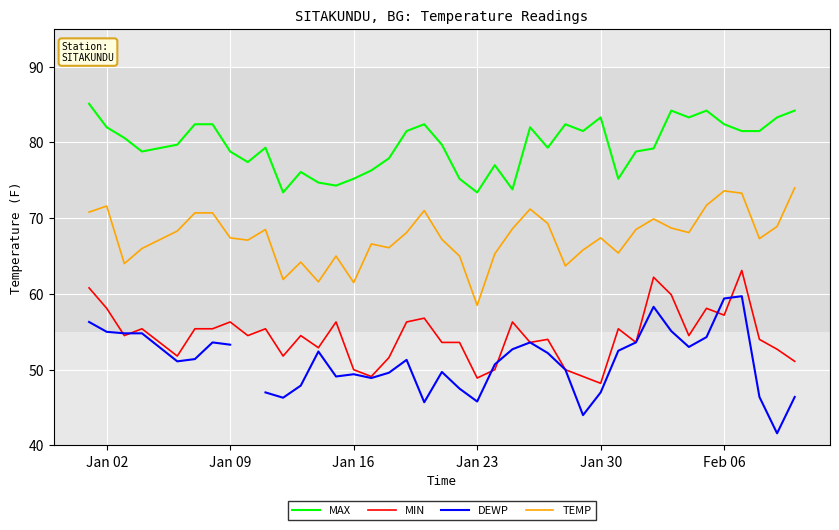

What is the lowest value of the TEMP series?

58.5